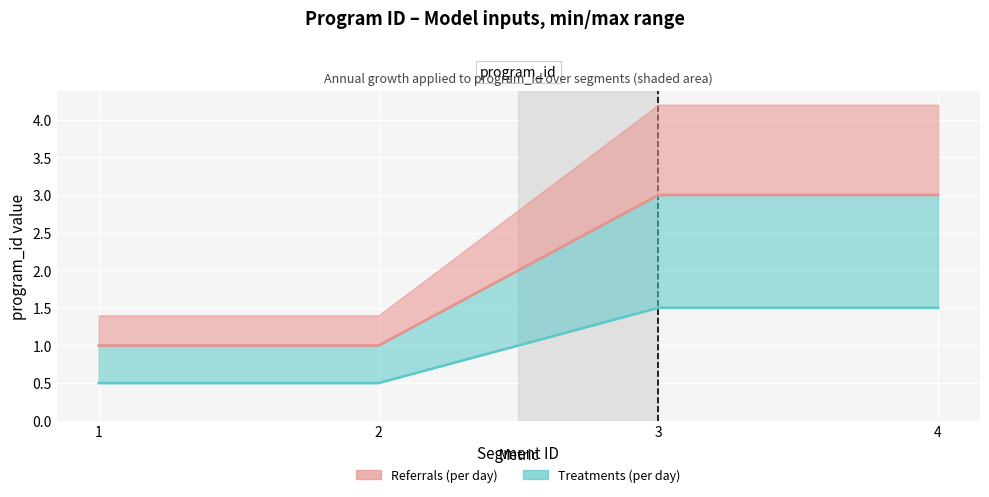

Approximately how many times larger is the value at 4 compared to 1?

3.0